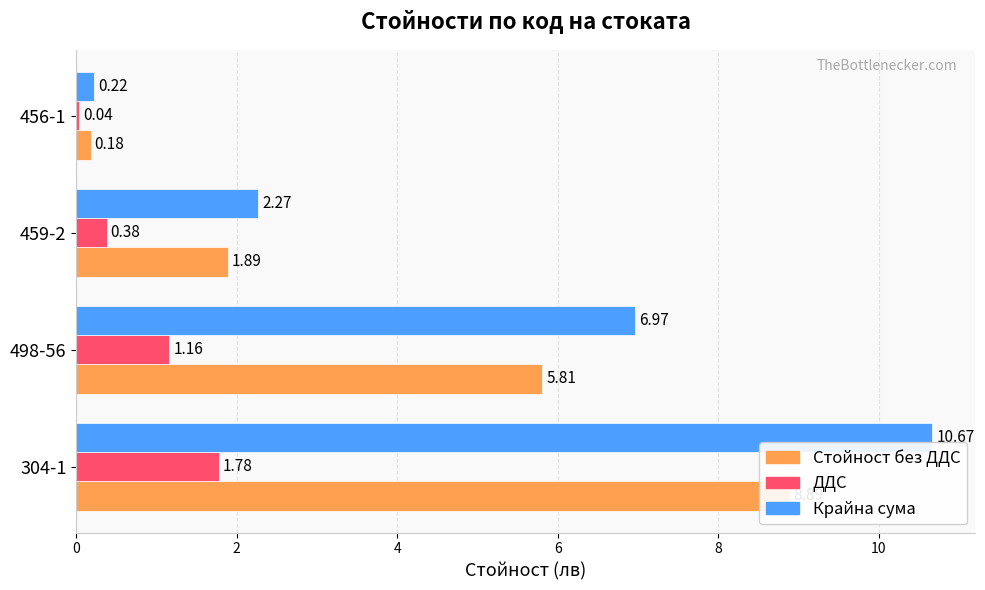

What is the difference between the second highest and second lowest values in the Стойност без ДДС series?

3.9